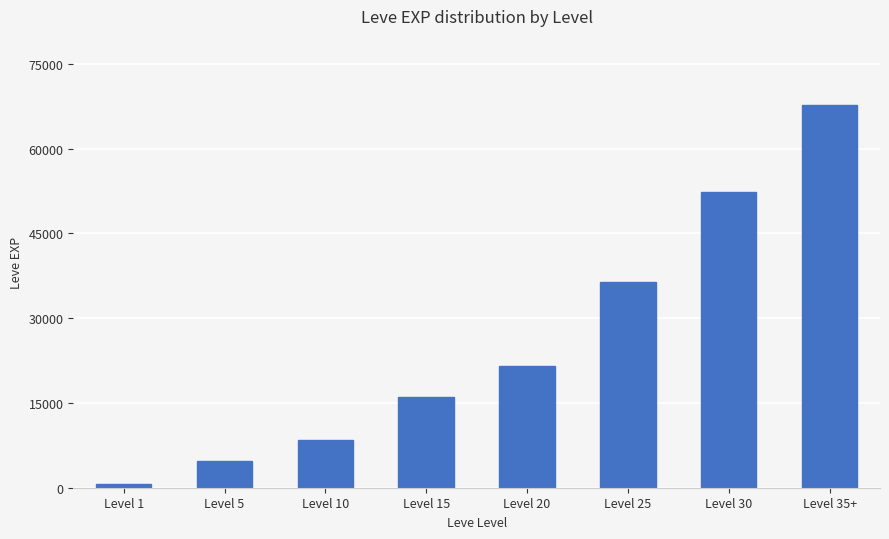

Rank the categories by value from lowest to highest.

Level 1, Level 5, Level 10, Level 15, Level 20, Level 25, Level 30, Level 35+